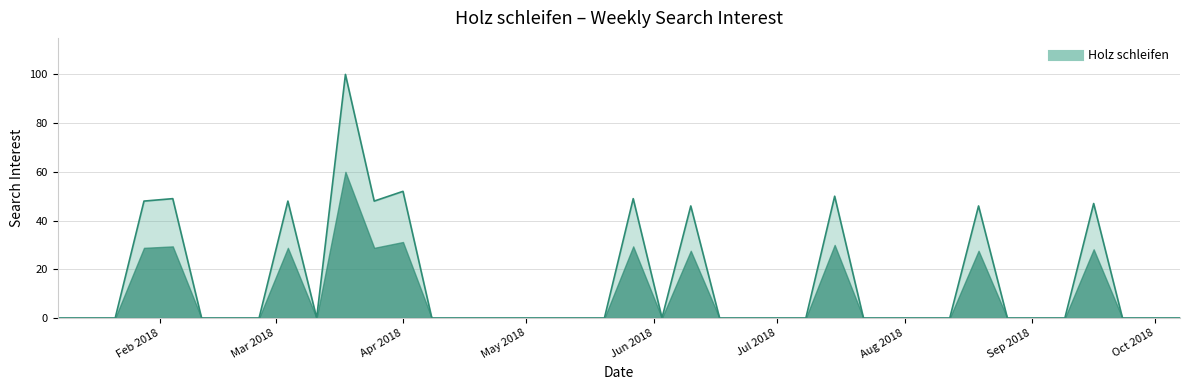

How many lines are shown in the chart?

1